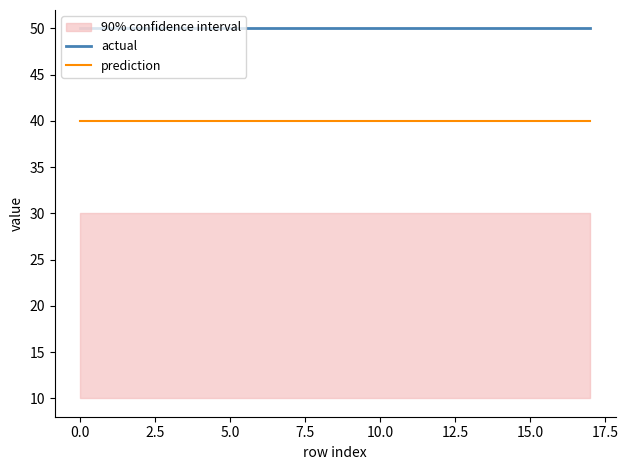

True or false: actual and prediction cross at least once.

False